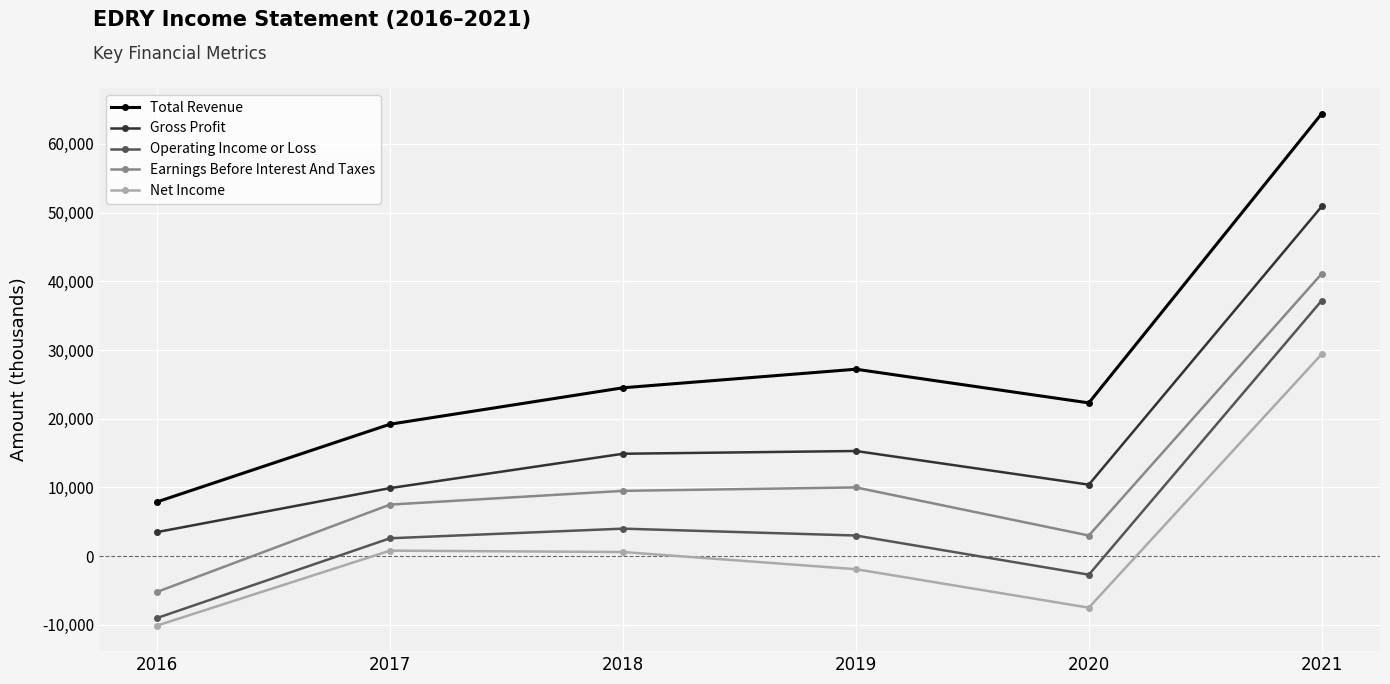

True or false: Gross Profit has a value of 3500 at 2016.

True